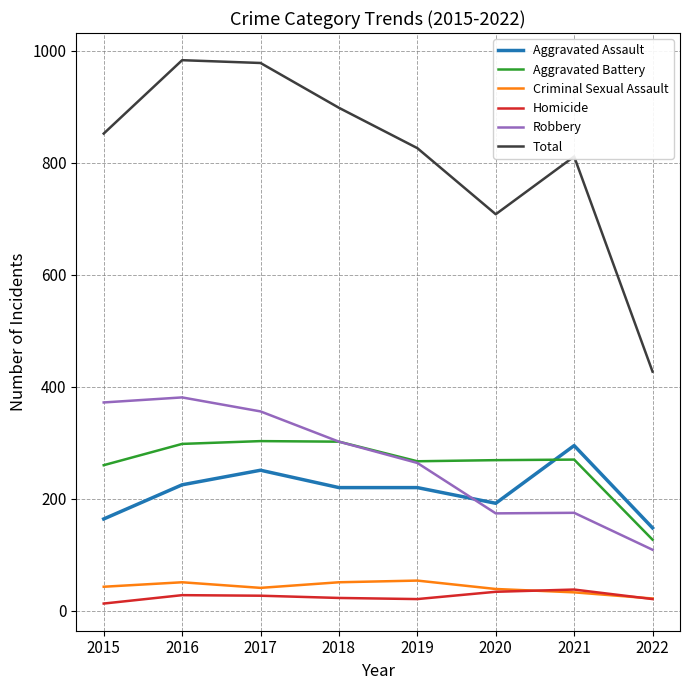

What is the highest value of the Criminal Sexual Assault series?

54